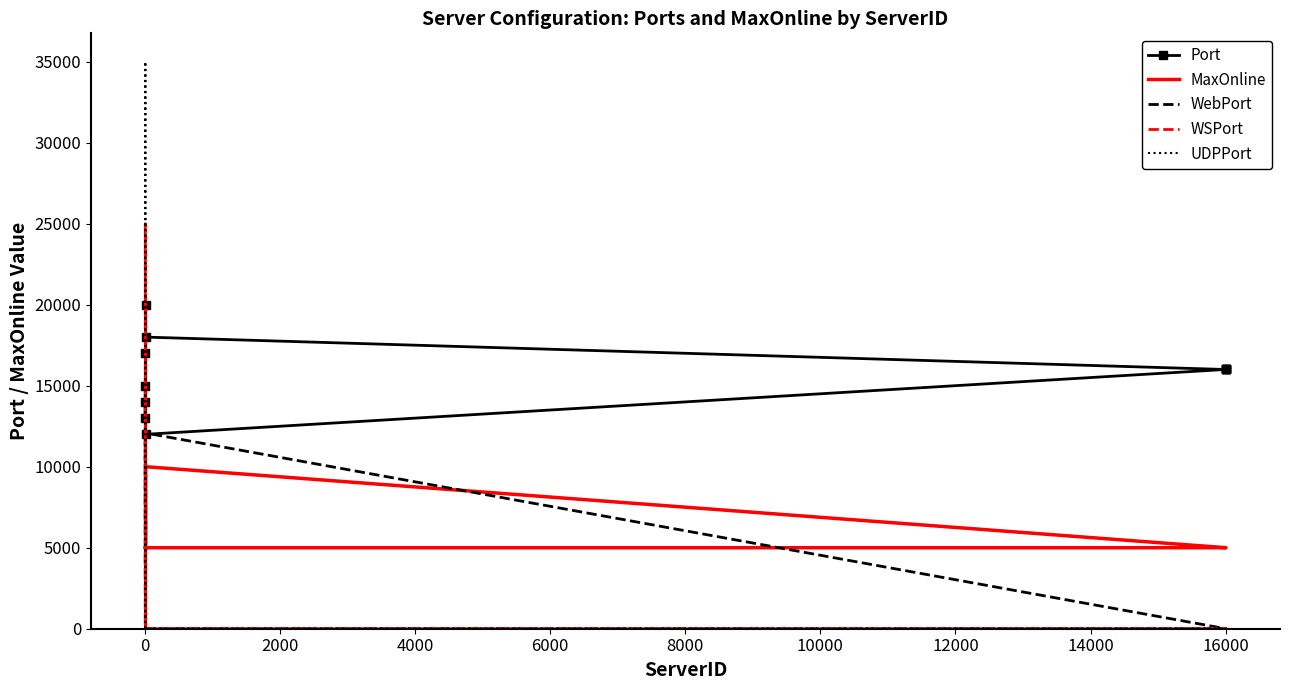

What is the value of the MaxOnline point at the 9th from the left?

5000